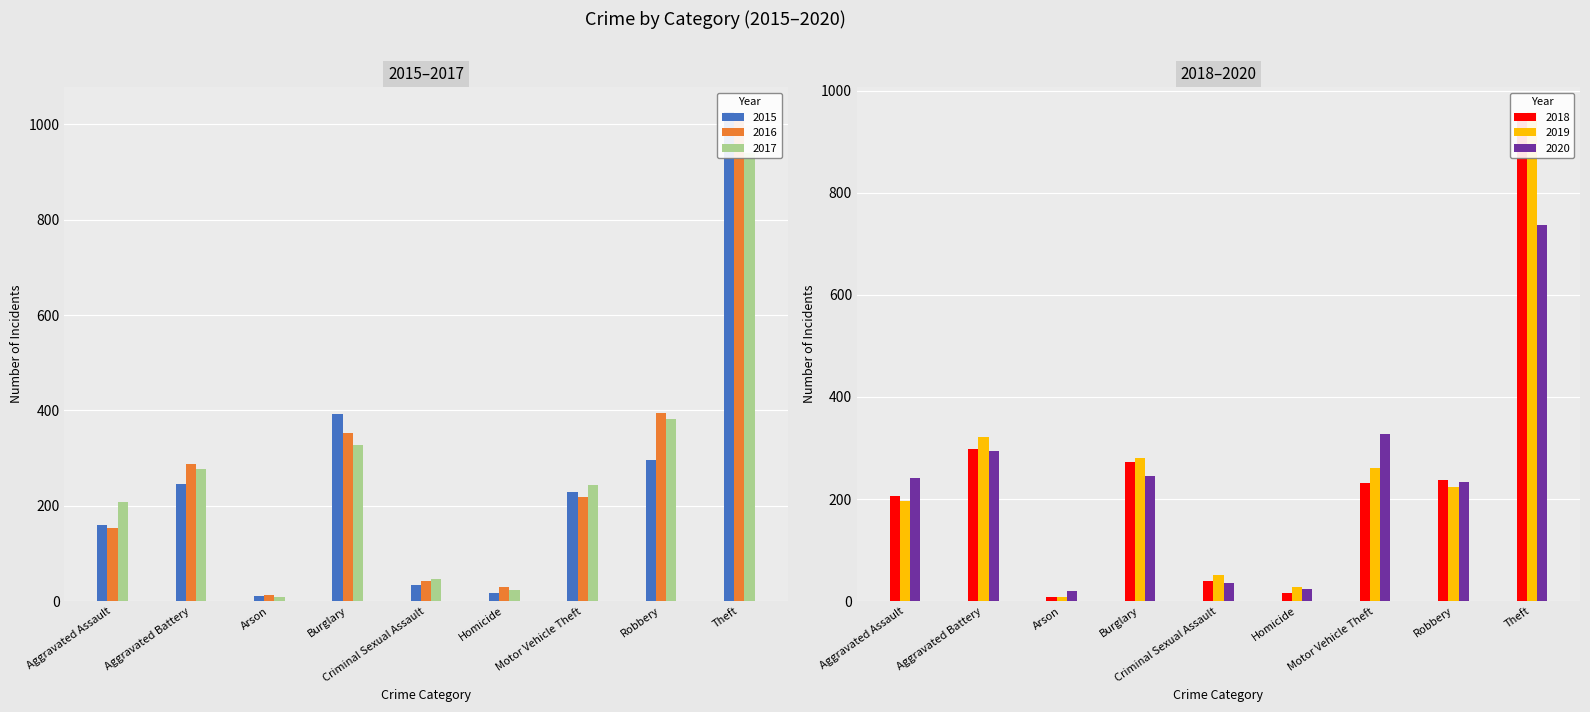

What value does the 2019 series have at Robbery?

224